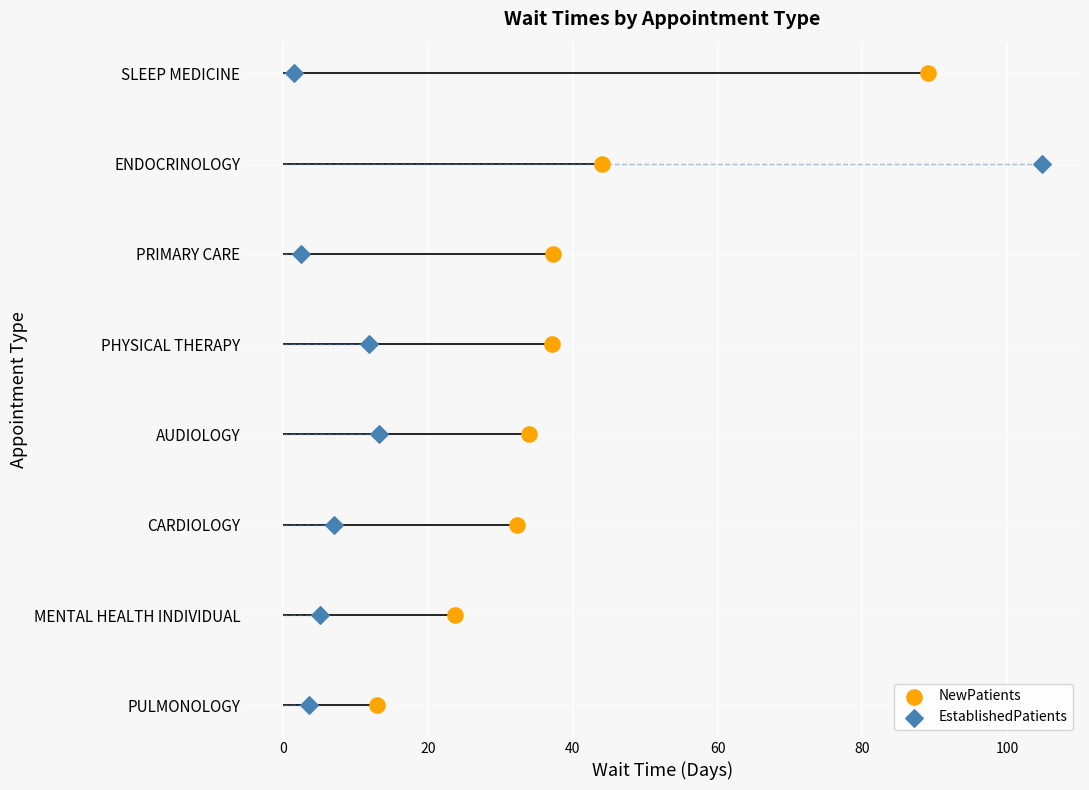

Is the value of NewPatients at 100 greater than the value of EstablishedPatients at 100?

No